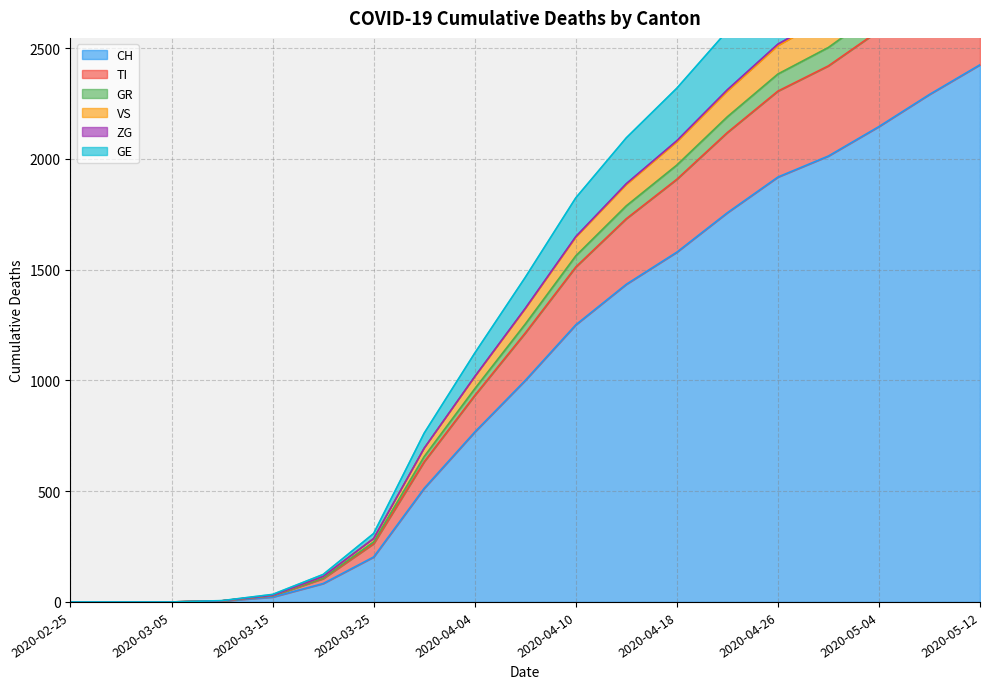

True or false: ZG and GE intersect in this chart.

False